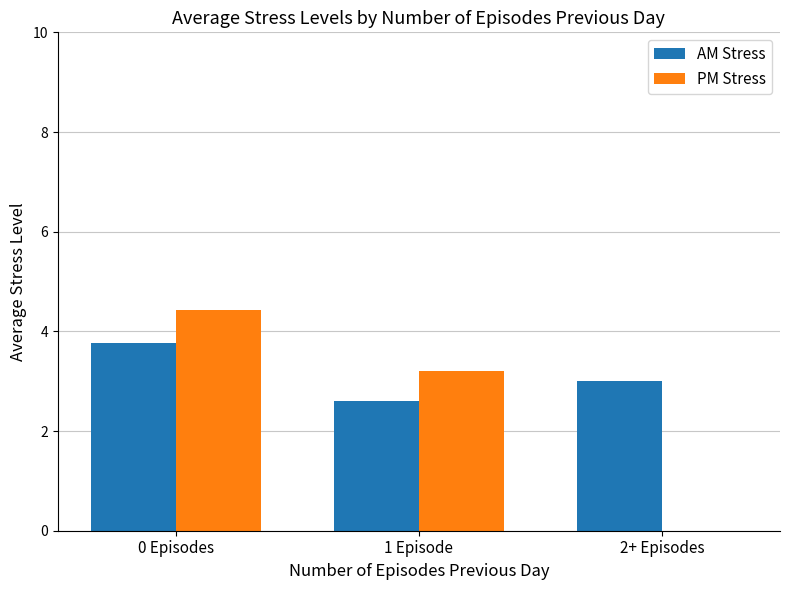

What is the sum of the AM Stress values at 2+ Episodes and 1 Episode?

5.6